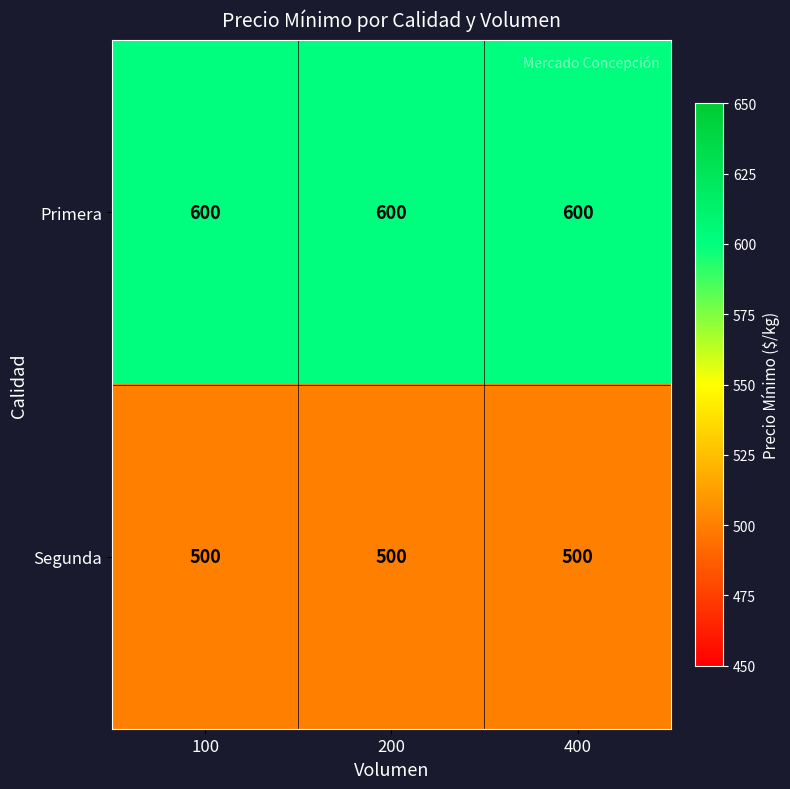

Rank the series at 400 from highest to lowest value.

Primera, Segunda